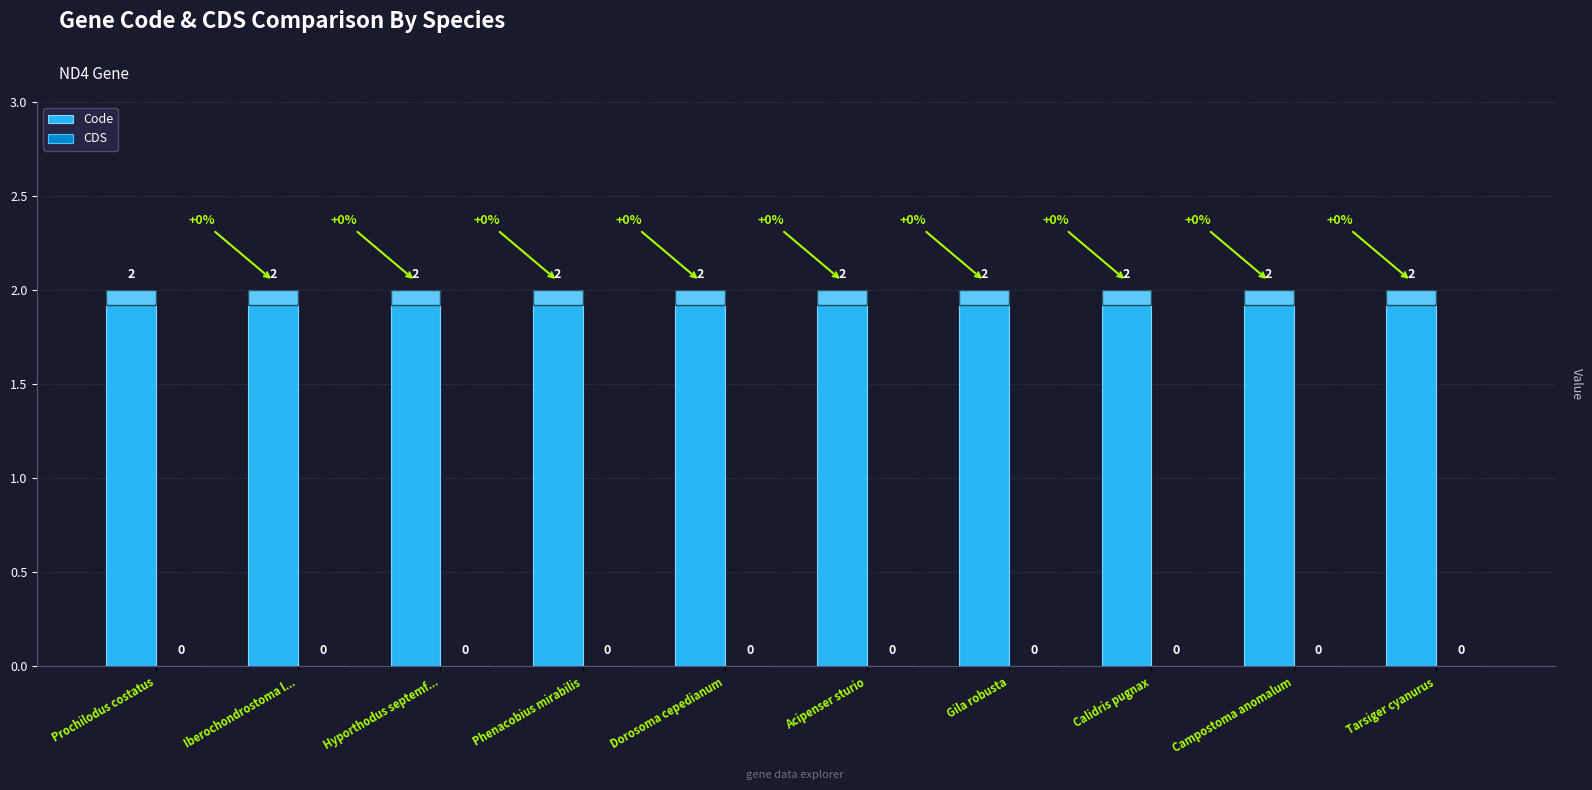

What are all the series names shown in the legend?

Code, CDS